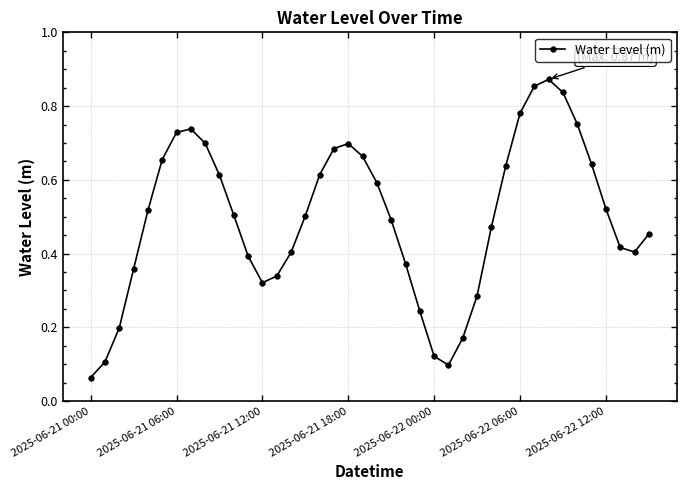

What is the sum of all values?

19.8